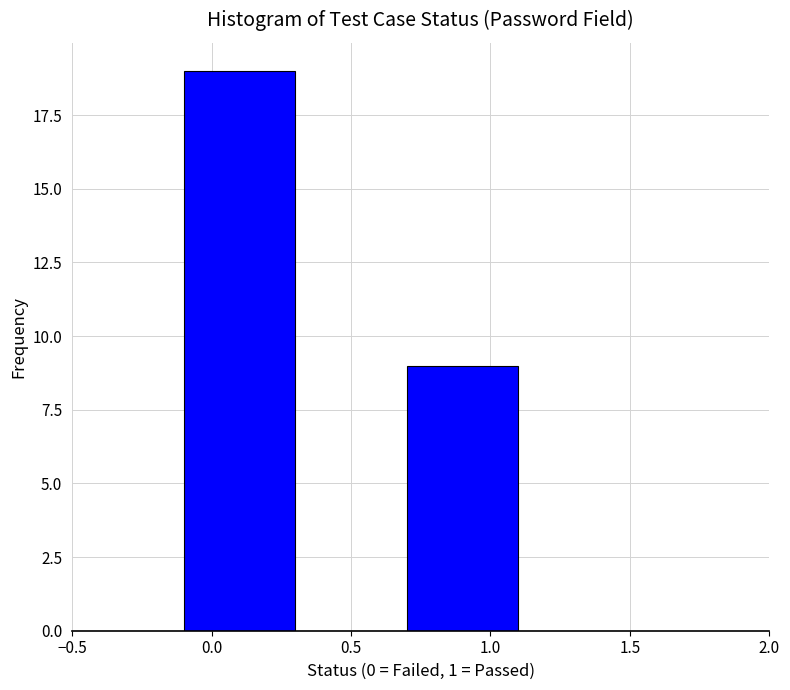

Reading left to right, transcribe this chart: for each bar, give the range it covers on the x-axis and its height. The values are not printed on the chart, so give them approximately, as read against the axis.

-0.5 to -0.1: 0
-0.1 to 0.3: 19
0.3 to 0.7: 0
0.7 to 1.1: 9
1.1 to 1.5: 0